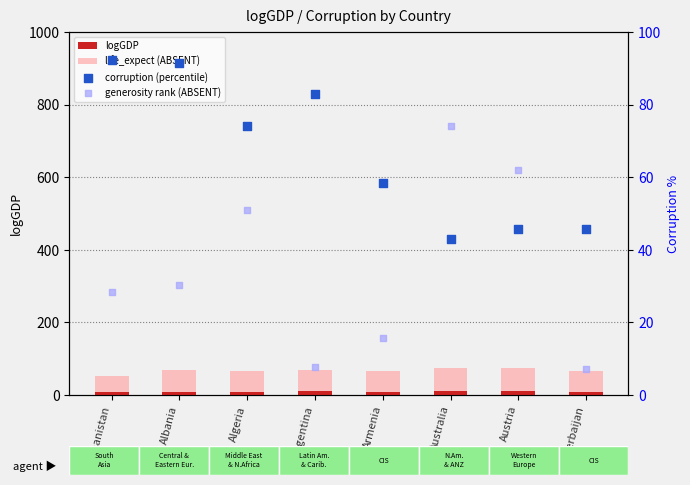

At which category is the sum across all series the highest?

Australia